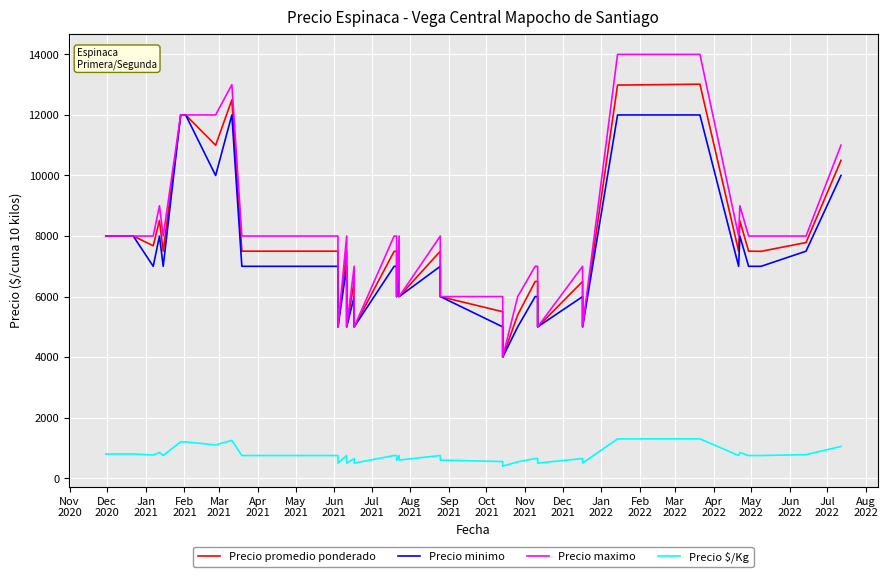

What is the value of the Precio promedio ponderado point at the 31st from the left?

6500